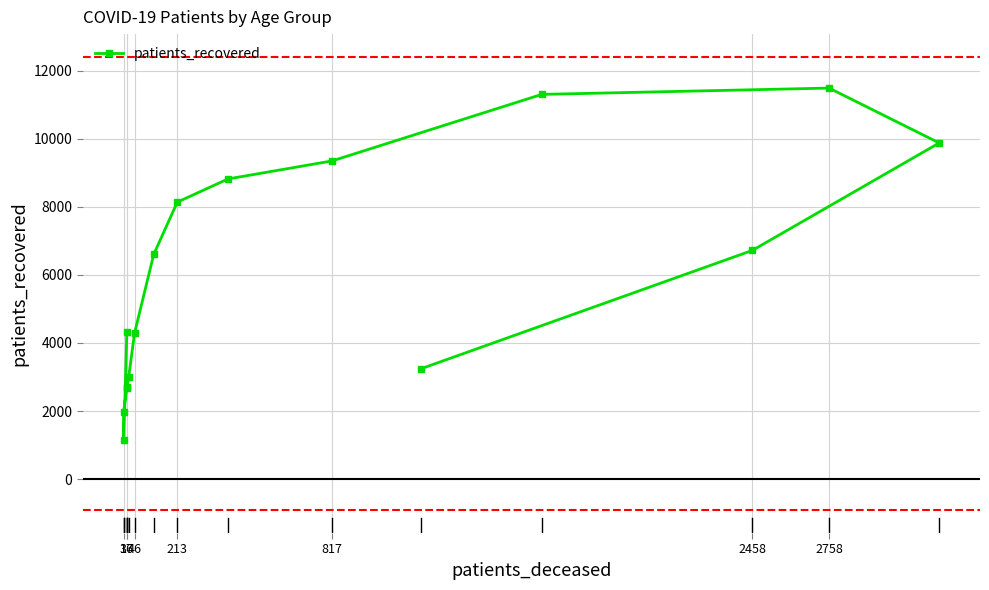

The chart shows a value of 1028 at 17. True or false?

False